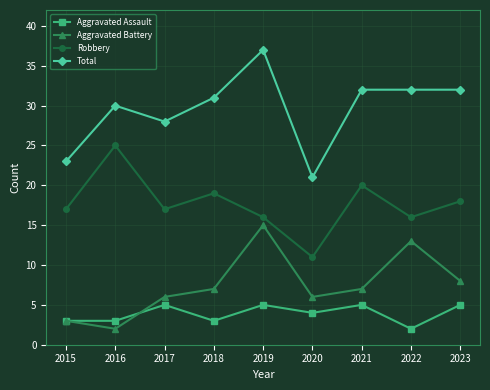

Rank the series by their maximum value, from highest to lowest.

Total, Robbery, Aggravated Battery, Aggravated Assault